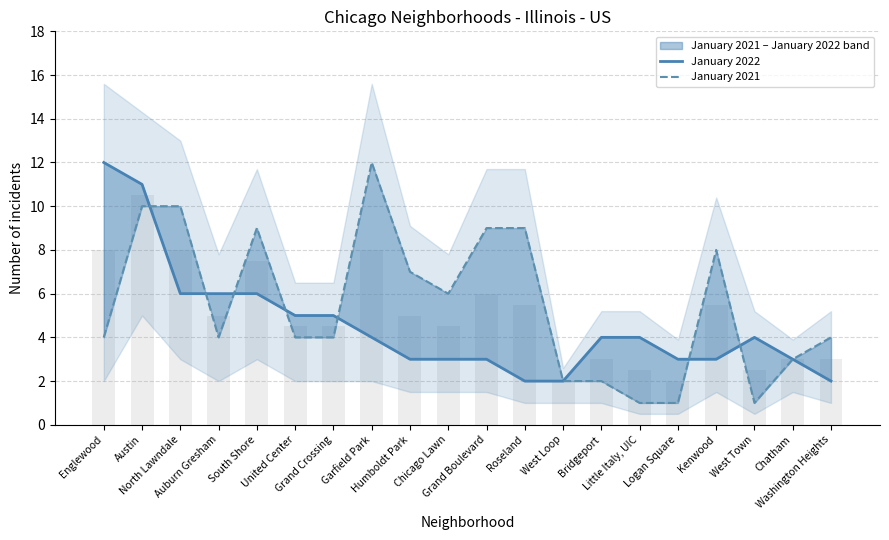

Where does the January 2021 series first go above 4?

Austin